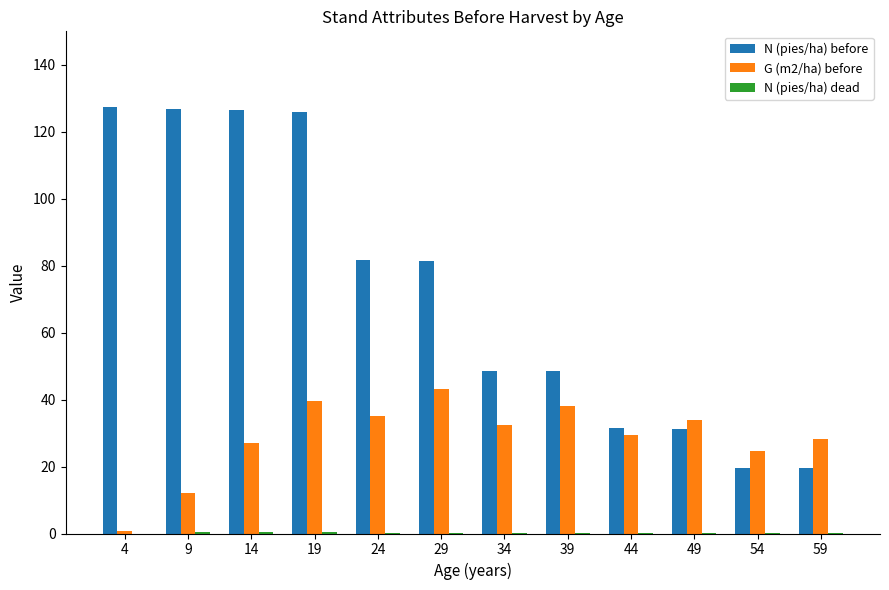

Which series has the largest total across all categories?

N (pies/ha) before